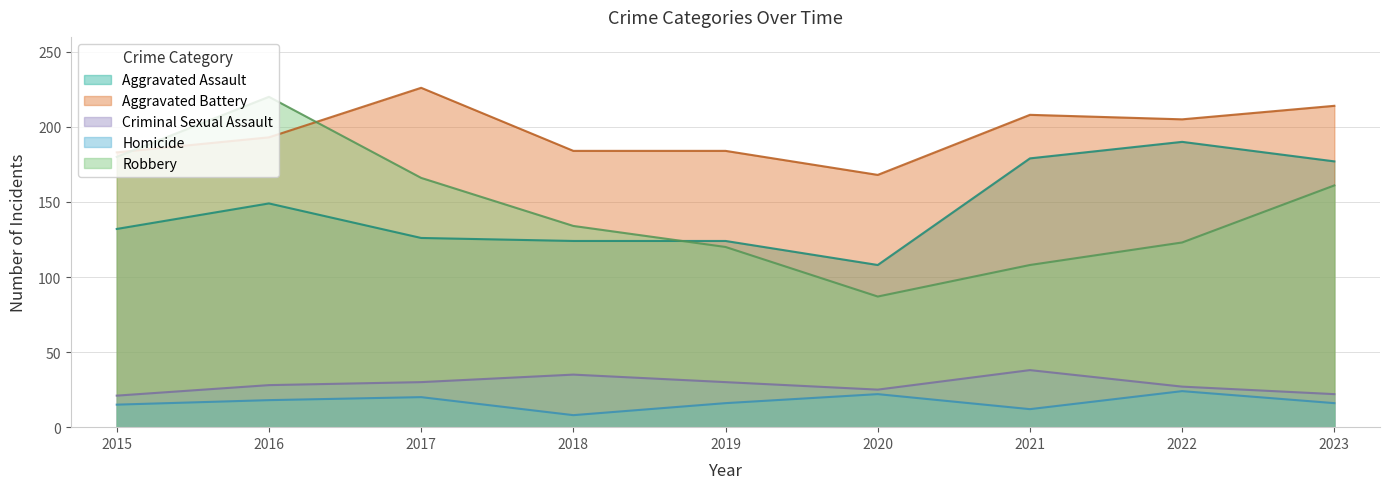

Reading left to right, what are all the values shown in this chart?

Aggravated Assault: 2015=132	2016=149	2017=126	2018=124	2019=124	2020=108	2021=179	2022=190	2023=177
Aggravated Battery: 2015=183	2016=193	2017=226	2018=184	2019=184	2020=168	2021=208	2022=205	2023=214
Criminal Sexual Assault: 2015=21	2016=28	2017=30	2018=35	2019=30	2020=25	2021=38	2022=27	2023=22
Homicide: 2015=15	2016=18	2017=20	2018=8	2019=16	2020=22	2021=12	2022=24	2023=16
Robbery: 2015=180	2016=220	2017=166	2018=134	2019=120	2020=87	2021=108	2022=123	2023=161